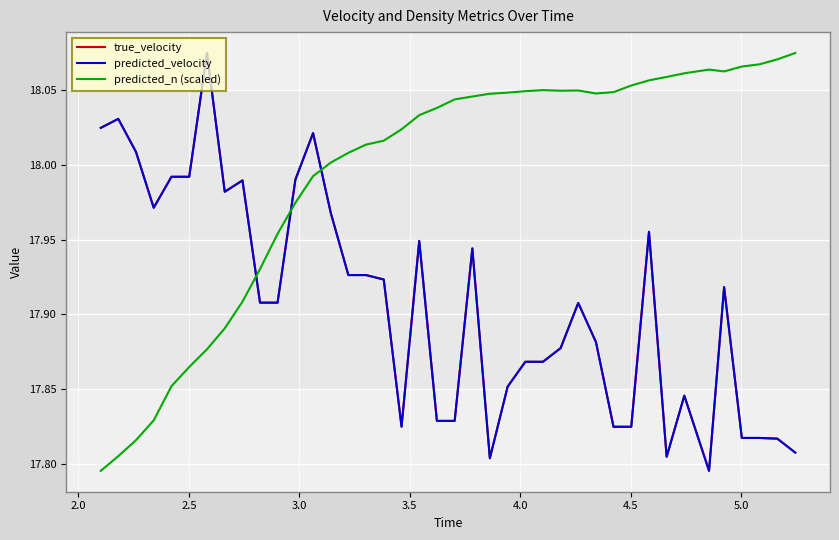

Does the chart display data point markers on the line(s)?

No